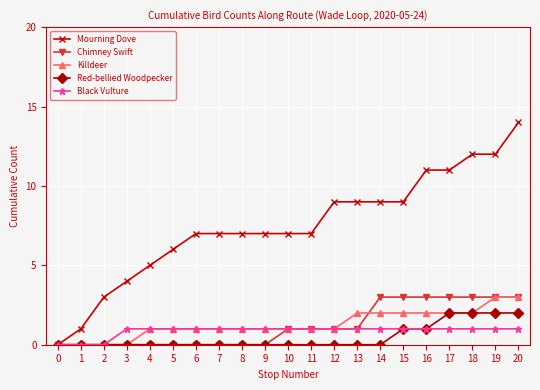

Which series has the largest range (max minus min)?

Mourning Dove